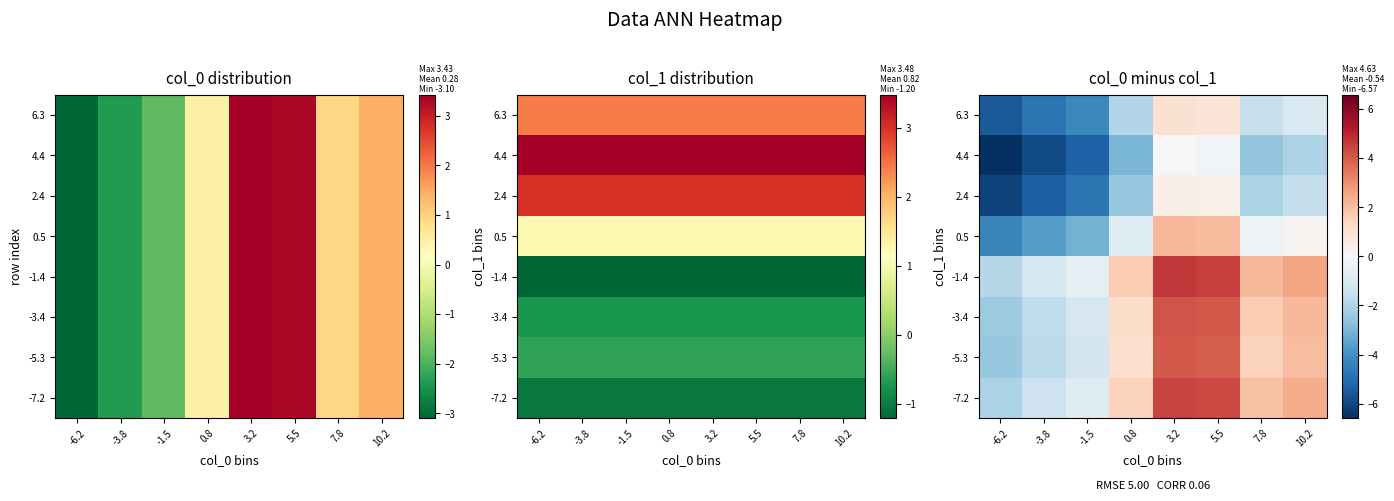

What is the difference between the maximum and minimum values in the 2.4 series?

6.5